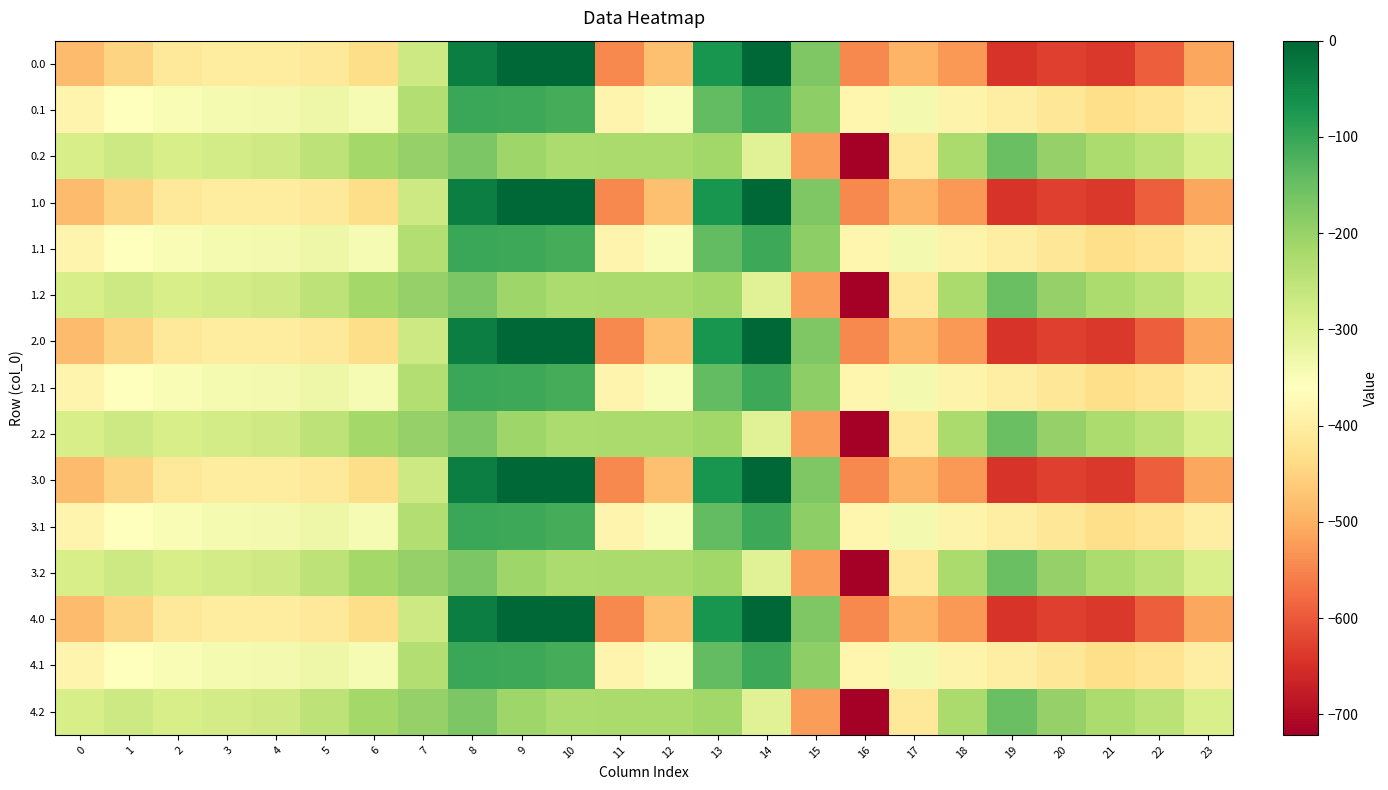

Reading left to right, transcribe all the data shown in this chart.

0.0: 0=-482.0	1=-449.5	2=-410.3	3=-404.4	4=-404.9	5=-410.8	6=-435.0	7=-270.7	8=-35.0	9=0.0	10=0.0	11=-544.3	12=-477.2	13=-70.2	14=-0.3	15=-172.8	16=-545.4	17=-493.8	18=-529.6	19=-644.5	20=-629.9	21=-638.4	22=-592.3	23=-511.3
0.1: 0=-384.6	1=-361.1	2=-347.9	3=-342.7	4=-339.6	5=-329.5	6=-345.2	7=-234.9	8=-102.3	9=-104.8	10=-114.0	11=-384.7	12=-350.8	13=-141.2	14=-105.5	15=-190.4	16=-380.5	17=-340.1	18=-388.5	19=-399.7	20=-414.5	21=-432.4	22=-419.9	23=-399.4
0.2: 0=-287.1	1=-272.7	2=-285.5	3=-281.0	4=-274.4	5=-248.1	6=-216.4	7=-199.0	8=-169.5	9=-209.6	10=-228.0	11=-225.2	12=-224.3	13=-212.2	14=-301.9	15=-522.2	16=-721.2	17=-409.5	18=-223.1	19=-151.1	20=-199.2	21=-226.4	22=-247.4	23=-287.5
1.0: 0=-482.0	1=-449.5	2=-410.3	3=-404.4	4=-404.9	5=-410.8	6=-435.0	7=-270.7	8=-35.0	9=0.0	10=0.0	11=-544.3	12=-477.2	13=-70.2	14=-0.3	15=-172.8	16=-545.4	17=-493.8	18=-529.6	19=-644.5	20=-629.9	21=-638.4	22=-592.3	23=-511.3
1.1: 0=-384.6	1=-361.1	2=-347.9	3=-342.7	4=-339.6	5=-329.5	6=-345.2	7=-234.9	8=-102.3	9=-104.8	10=-114.0	11=-384.7	12=-350.8	13=-141.2	14=-105.5	15=-190.4	16=-380.5	17=-340.1	18=-388.5	19=-399.7	20=-414.5	21=-432.4	22=-419.9	23=-399.4
1.2: 0=-287.1	1=-272.7	2=-285.5	3=-281.0	4=-274.4	5=-248.1	6=-216.4	7=-199.0	8=-169.5	9=-209.6	10=-228.0	11=-225.2	12=-224.3	13=-212.2	14=-301.9	15=-522.2	16=-721.2	17=-409.5	18=-223.1	19=-151.1	20=-199.2	21=-226.4	22=-247.4	23=-287.5
2.0: 0=-482.0	1=-449.5	2=-410.3	3=-404.4	4=-404.9	5=-410.8	6=-435.0	7=-270.7	8=-35.0	9=0.0	10=0.0	11=-544.3	12=-477.2	13=-70.2	14=-0.3	15=-172.8	16=-545.4	17=-493.8	18=-529.6	19=-644.5	20=-629.9	21=-638.4	22=-592.3	23=-511.3
2.1: 0=-384.6	1=-361.1	2=-347.9	3=-342.7	4=-339.6	5=-329.5	6=-345.2	7=-234.9	8=-102.3	9=-104.8	10=-114.0	11=-384.7	12=-350.8	13=-141.2	14=-105.5	15=-190.4	16=-380.5	17=-340.1	18=-388.5	19=-399.7	20=-414.5	21=-432.4	22=-419.9	23=-399.4
2.2: 0=-287.1	1=-272.7	2=-285.5	3=-281.0	4=-274.4	5=-248.1	6=-216.4	7=-199.0	8=-169.5	9=-209.6	10=-228.0	11=-225.2	12=-224.3	13=-212.2	14=-301.9	15=-522.2	16=-721.2	17=-409.5	18=-223.1	19=-151.1	20=-199.2	21=-226.4	22=-247.4	23=-287.5
3.0: 0=-482.0	1=-449.5	2=-410.3	3=-404.4	4=-404.9	5=-410.8	6=-435.0	7=-270.7	8=-35.0	9=0.0	10=0.0	11=-544.3	12=-477.2	13=-70.2	14=-0.3	15=-172.8	16=-545.4	17=-493.8	18=-529.6	19=-644.5	20=-629.9	21=-638.4	22=-592.3	23=-511.3
3.1: 0=-384.6	1=-361.1	2=-347.9	3=-342.7	4=-339.6	5=-329.5	6=-345.2	7=-234.9	8=-102.3	9=-104.8	10=-114.0	11=-384.7	12=-350.8	13=-141.2	14=-105.5	15=-190.4	16=-380.5	17=-340.1	18=-388.5	19=-399.7	20=-414.5	21=-432.4	22=-419.9	23=-399.4
3.2: 0=-287.1	1=-272.7	2=-285.5	3=-281.0	4=-274.4	5=-248.1	6=-216.4	7=-199.0	8=-169.5	9=-209.6	10=-228.0	11=-225.2	12=-224.3	13=-212.2	14=-301.9	15=-522.2	16=-721.2	17=-409.5	18=-223.1	19=-151.1	20=-199.2	21=-226.4	22=-247.4	23=-287.5
4.0: 0=-482.0	1=-449.5	2=-410.3	3=-404.4	4=-404.9	5=-410.8	6=-435.0	7=-270.7	8=-35.0	9=0.0	10=0.0	11=-544.3	12=-477.2	13=-70.2	14=-0.3	15=-172.8	16=-545.4	17=-493.8	18=-529.6	19=-644.5	20=-629.9	21=-638.4	22=-592.3	23=-511.3
4.1: 0=-384.6	1=-361.1	2=-347.9	3=-342.7	4=-339.6	5=-329.5	6=-345.2	7=-234.9	8=-102.3	9=-104.8	10=-114.0	11=-384.7	12=-350.8	13=-141.2	14=-105.5	15=-190.4	16=-380.5	17=-340.1	18=-388.5	19=-399.7	20=-414.5	21=-432.4	22=-419.9	23=-399.4
4.2: 0=-287.1	1=-272.7	2=-285.5	3=-281.0	4=-274.4	5=-248.1	6=-216.4	7=-199.0	8=-169.5	9=-209.6	10=-228.0	11=-225.2	12=-224.3	13=-212.2	14=-301.9	15=-522.2	16=-721.2	17=-409.5	18=-223.1	19=-151.1	20=-199.2	21=-226.4	22=-247.4	23=-287.5